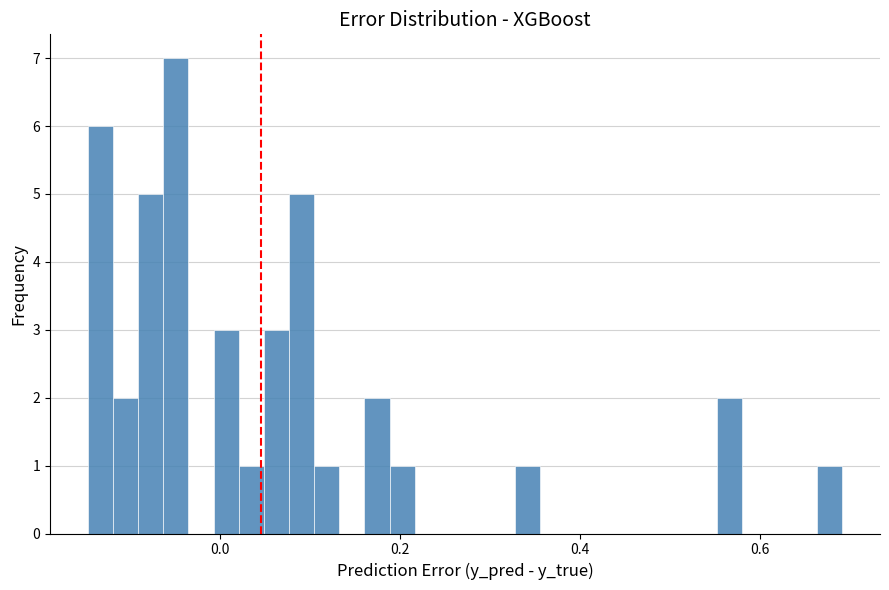

Read against the x-axis, roughly where is the centre of the tallest bar?

-0.04